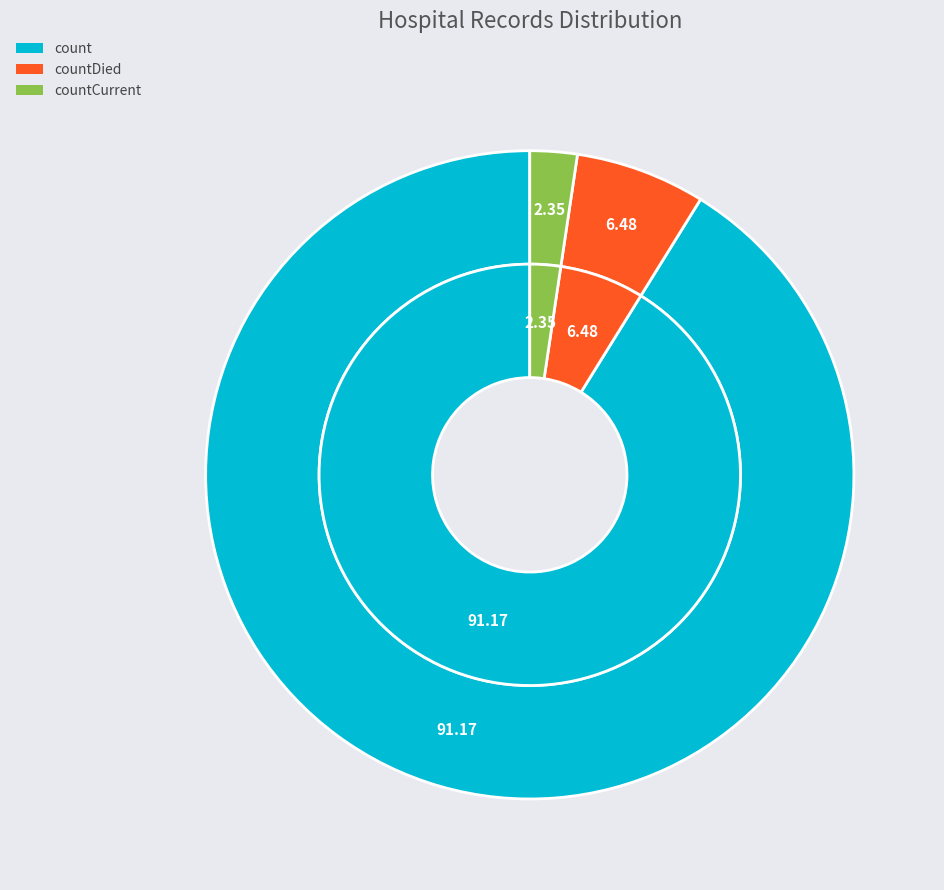

Rank the categories by value from highest to lowest.

count, countDied, countCurrent